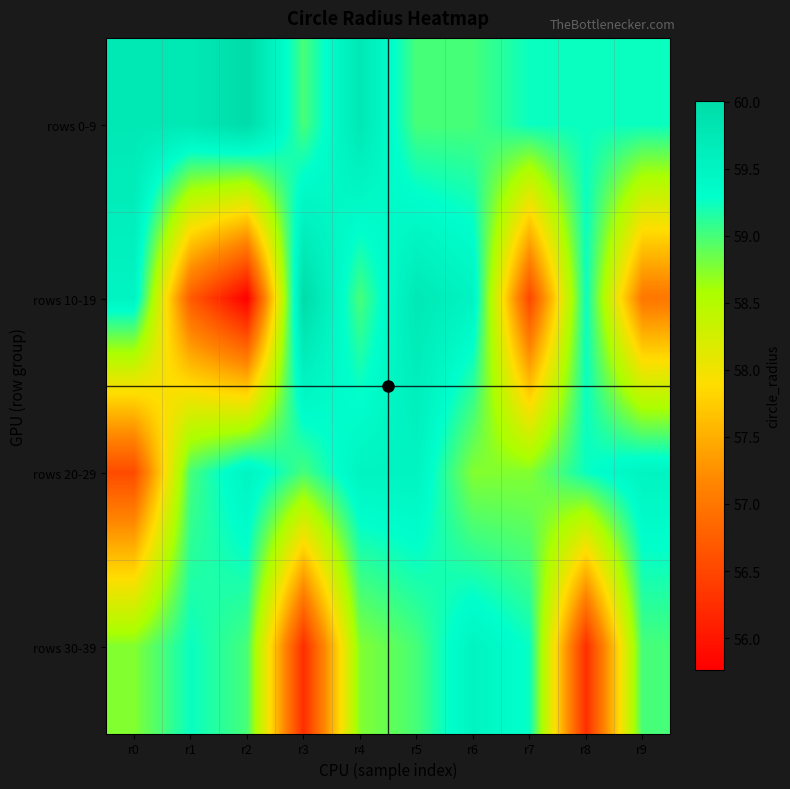

Rank the series by their average value, from lowest to highest.

rows 10-19, rows 30-39, rows 20-29, rows 0-9